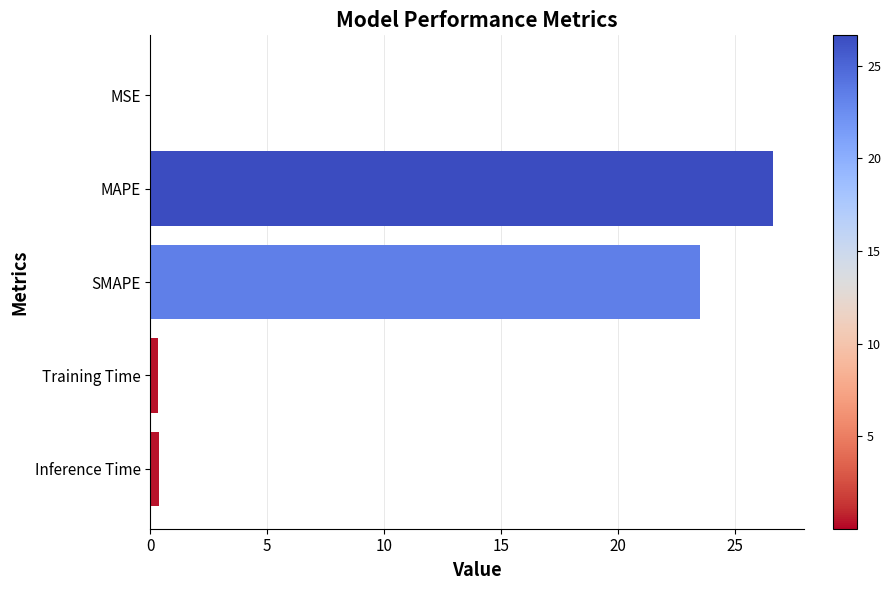

At which category does the chart reach its peak across all series?

MAPE